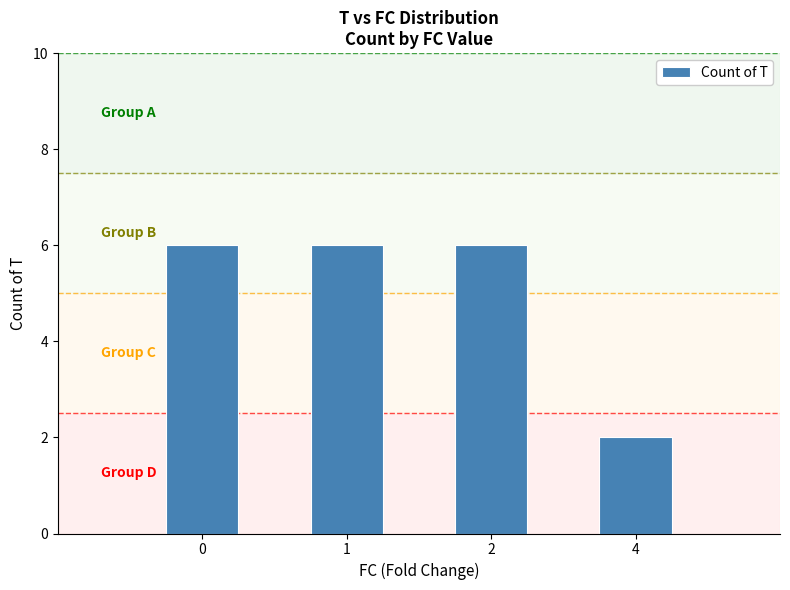

Is it true that the value at 1 is 9?

False